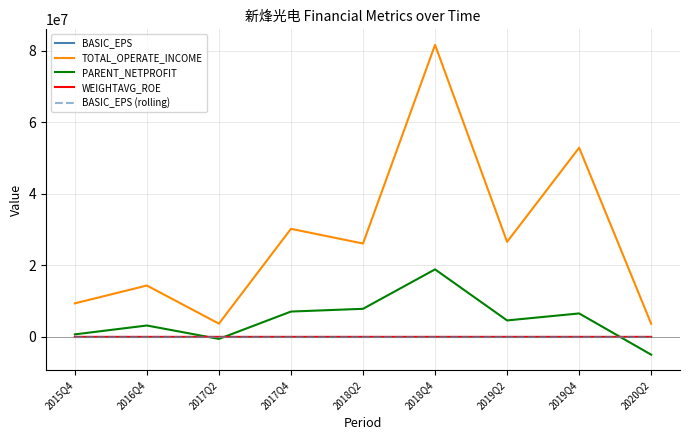

Which series has the largest range (max minus min)?

TOTAL_OPERATE_INCOME